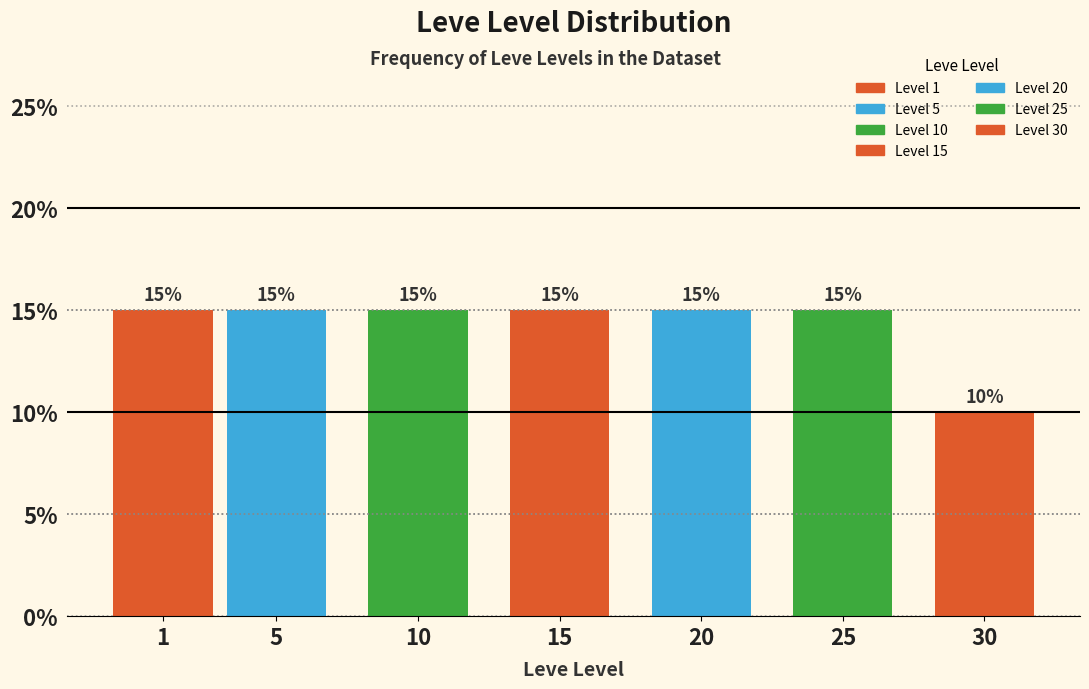

Reading right to left, list all the values displayed in this chart.

30=10	25=15	20=15	15=15	10=15	5=15	1=15